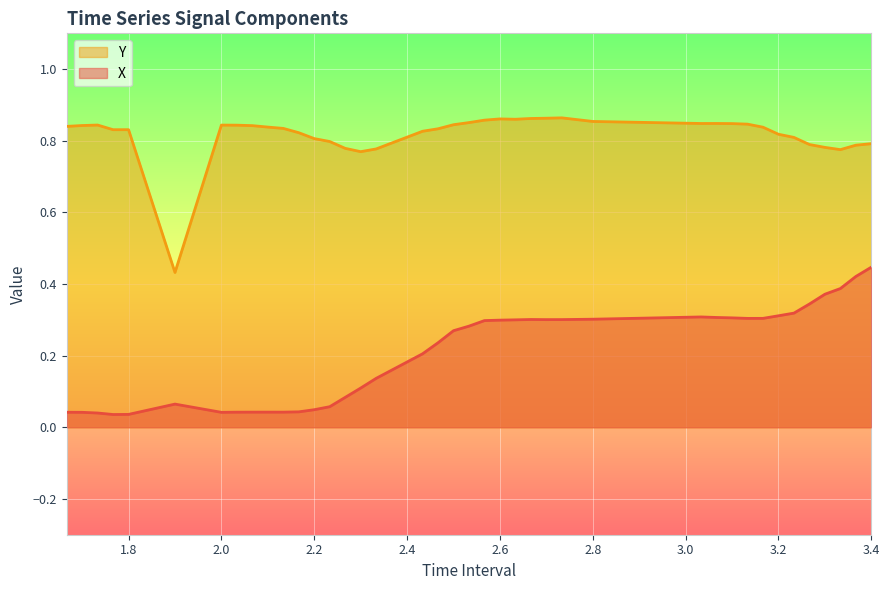

What is the greatest value displayed?

0.9